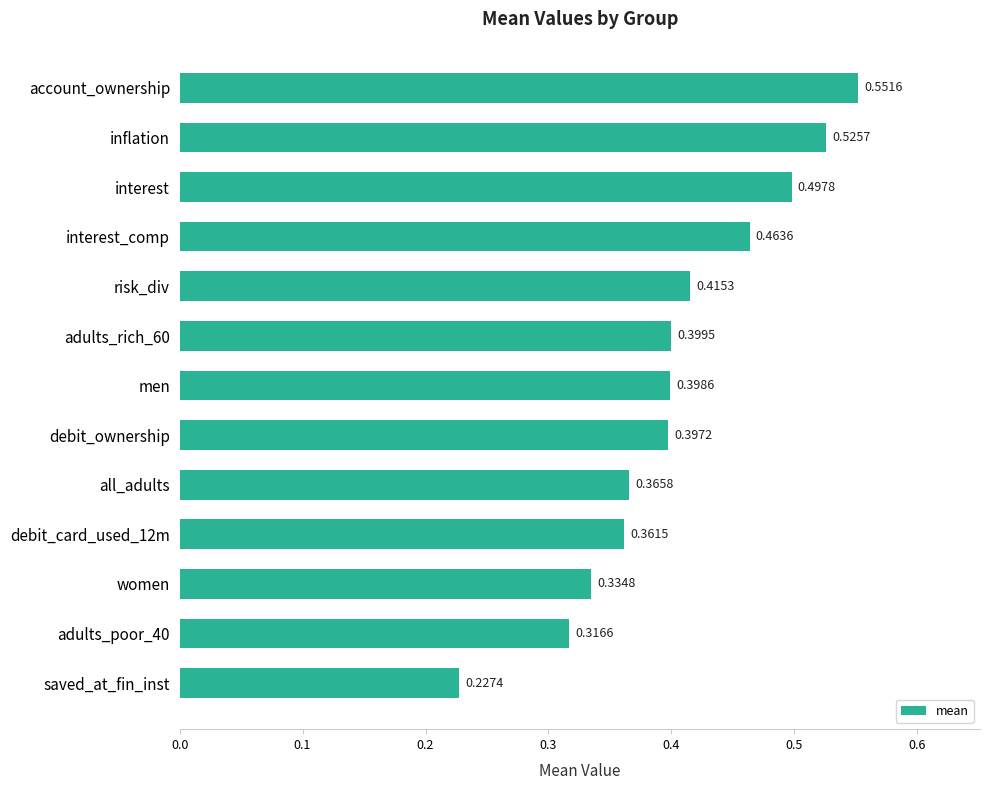

Where is the data nearest to the value 0?

saved_at_fin_inst